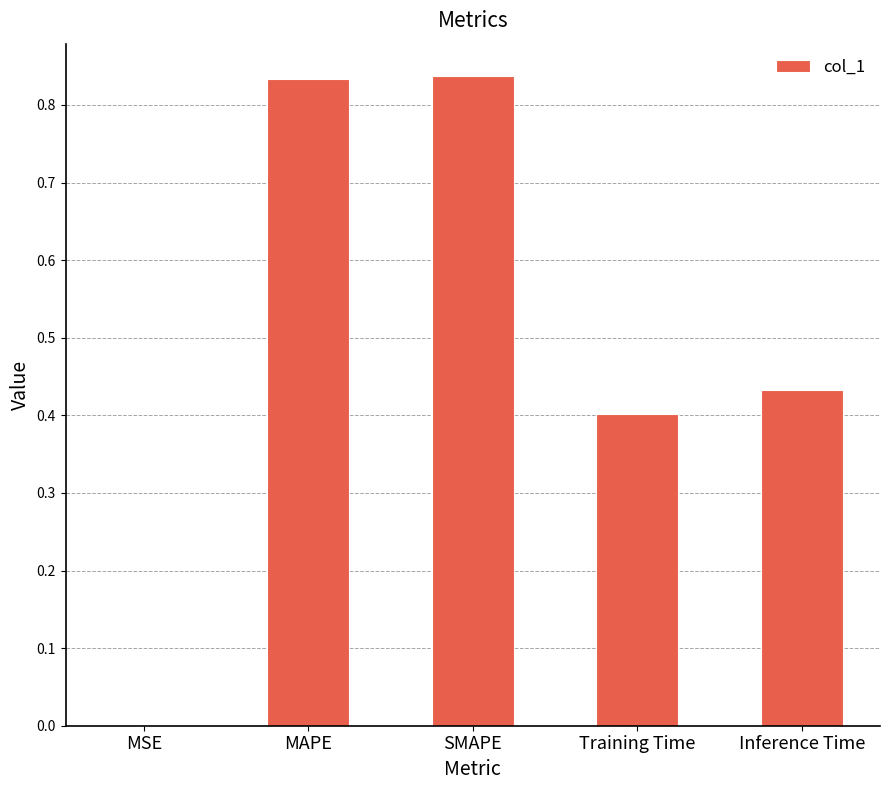

Between Training Time and Inference Time, which is larger?

Inference Time